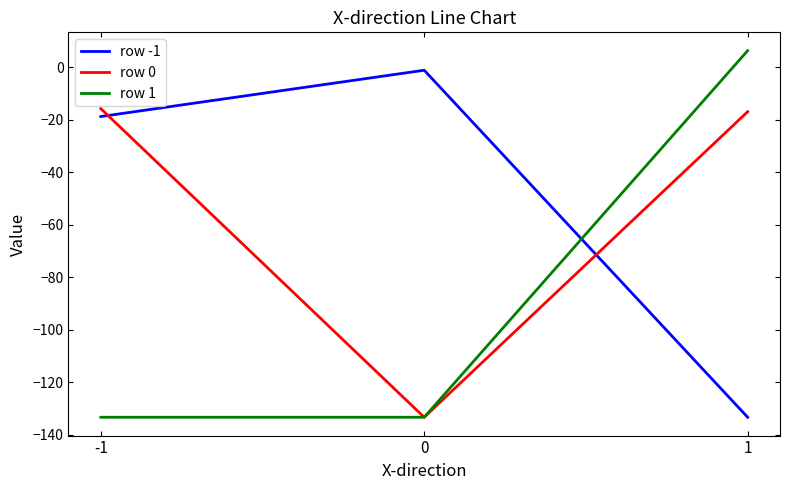

At which label is row 0 closest to -74?

1